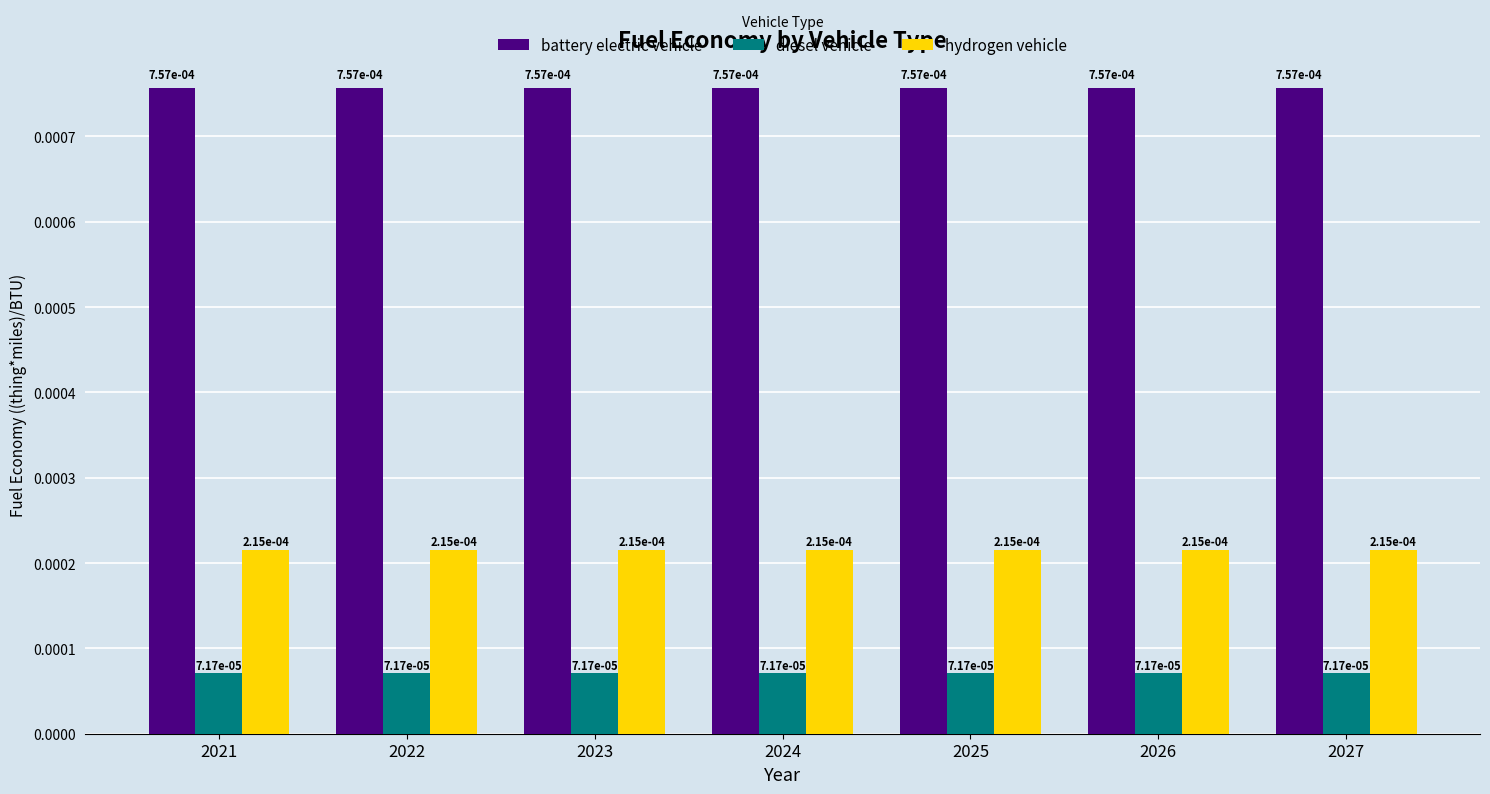

At how many categories does at least one series exceed 0?

7